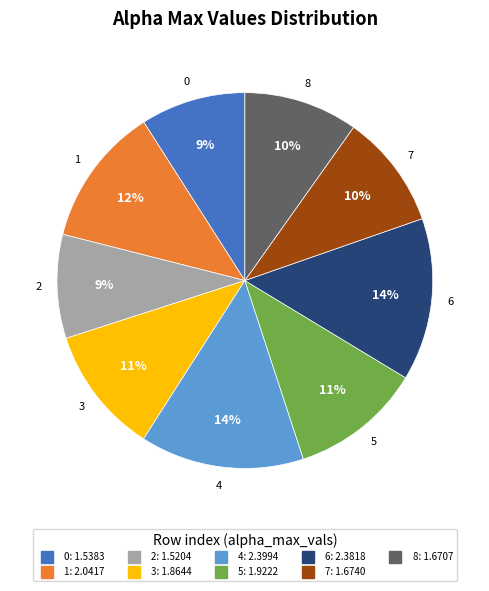

To the nearest percent, what is the difference between the 6 and 5 slice percentages?

3%